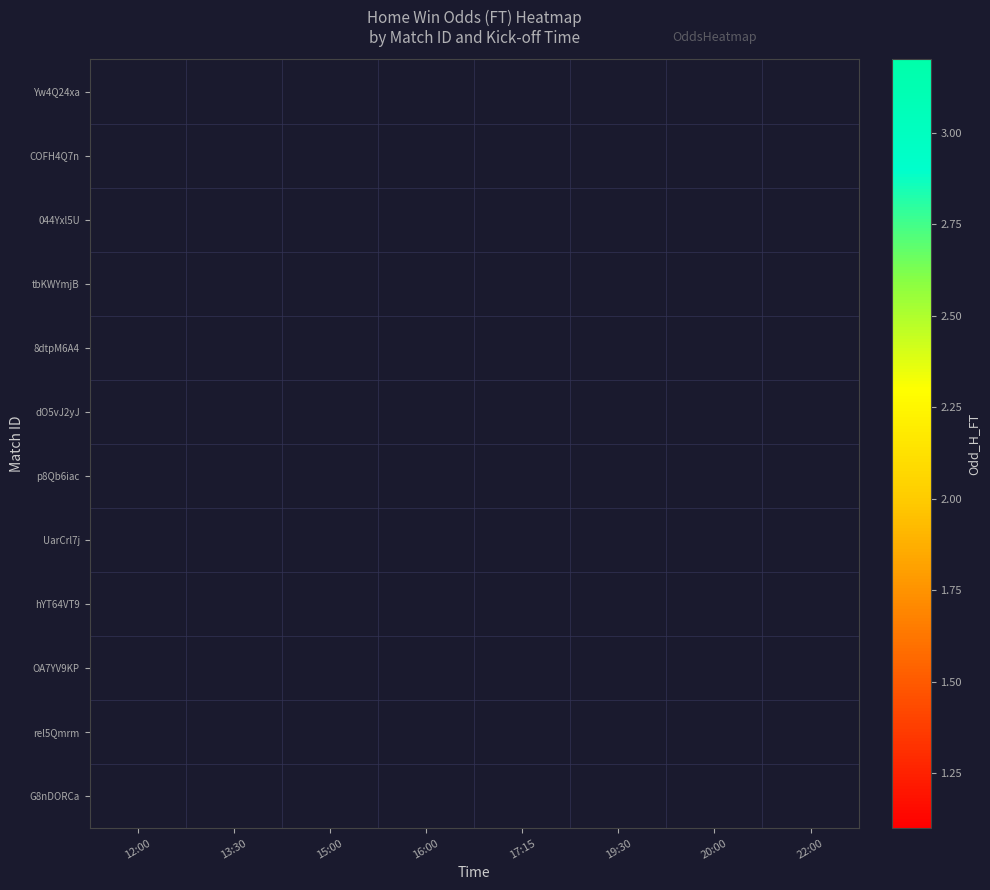

What is the smallest value displayed?

1.2